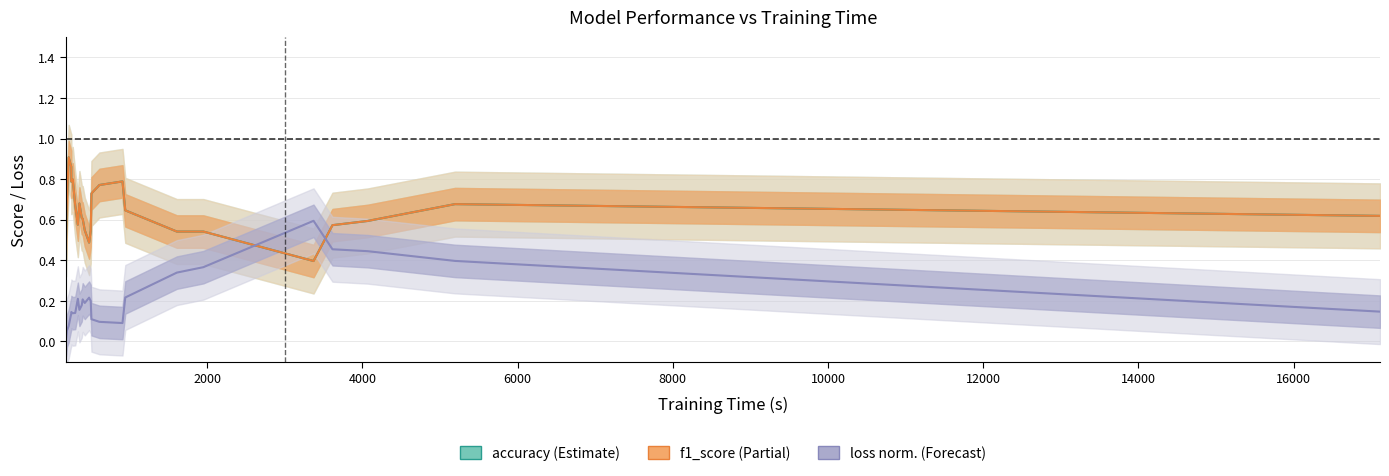

The value of accuracy at 4000 is 0.9. True or false?

True